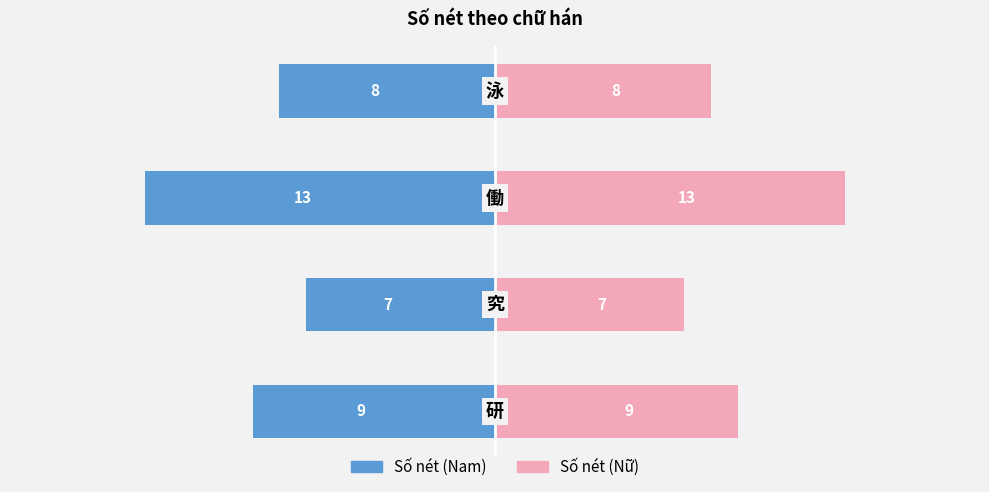

How many groups of bars are there?

4